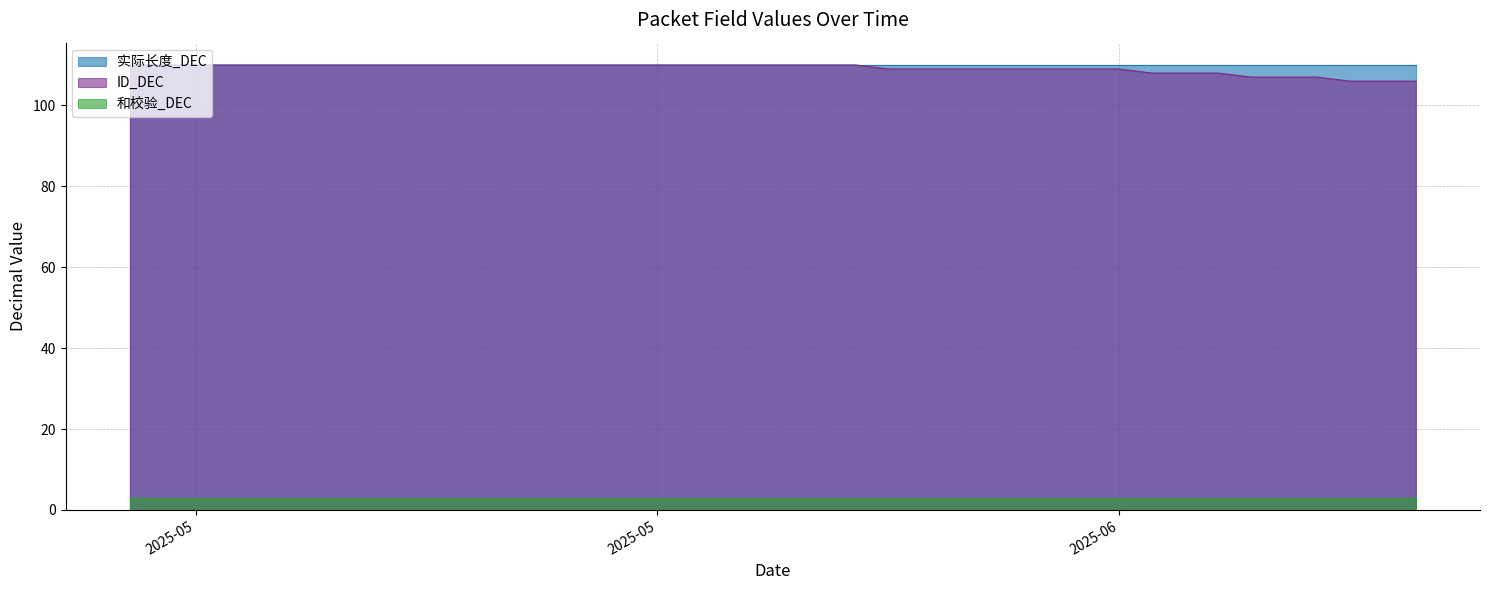

What is the sum of the 实际长度_DEC values at 2025-06-10 and 2025-06-08?

220